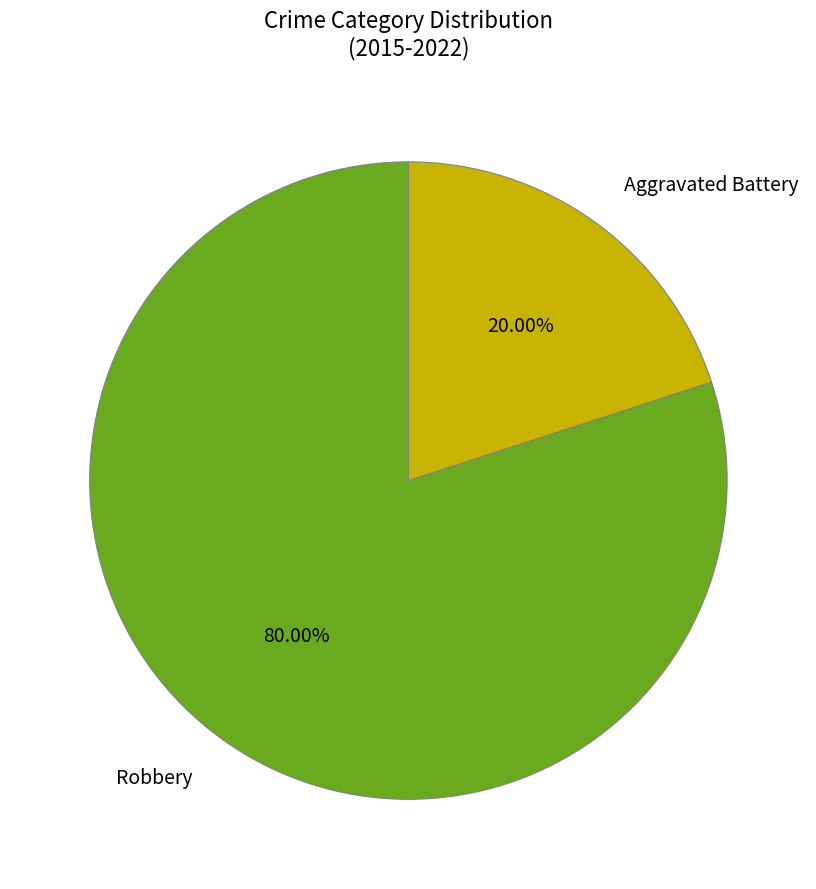

Rank the categories by value from lowest to highest.

Aggravated Battery, Robbery